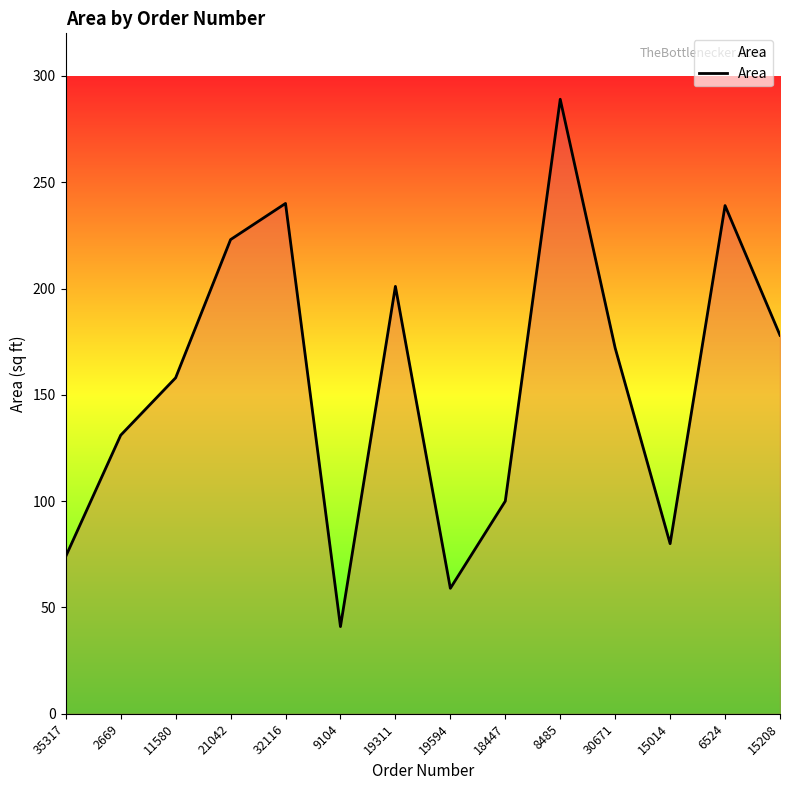

What is the minimum value shown in the chart?

41